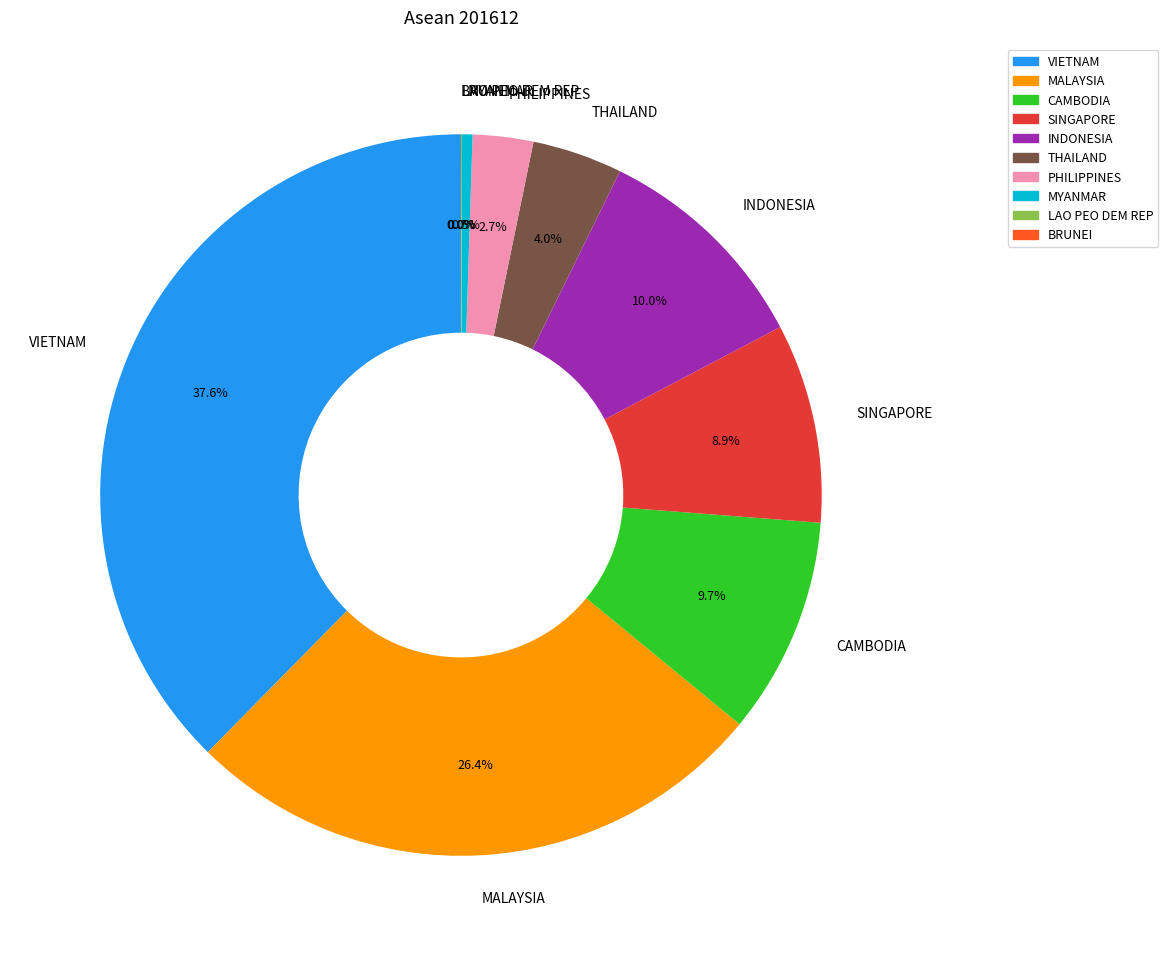

Which category has the biggest portion of the pie?

VIETNAM